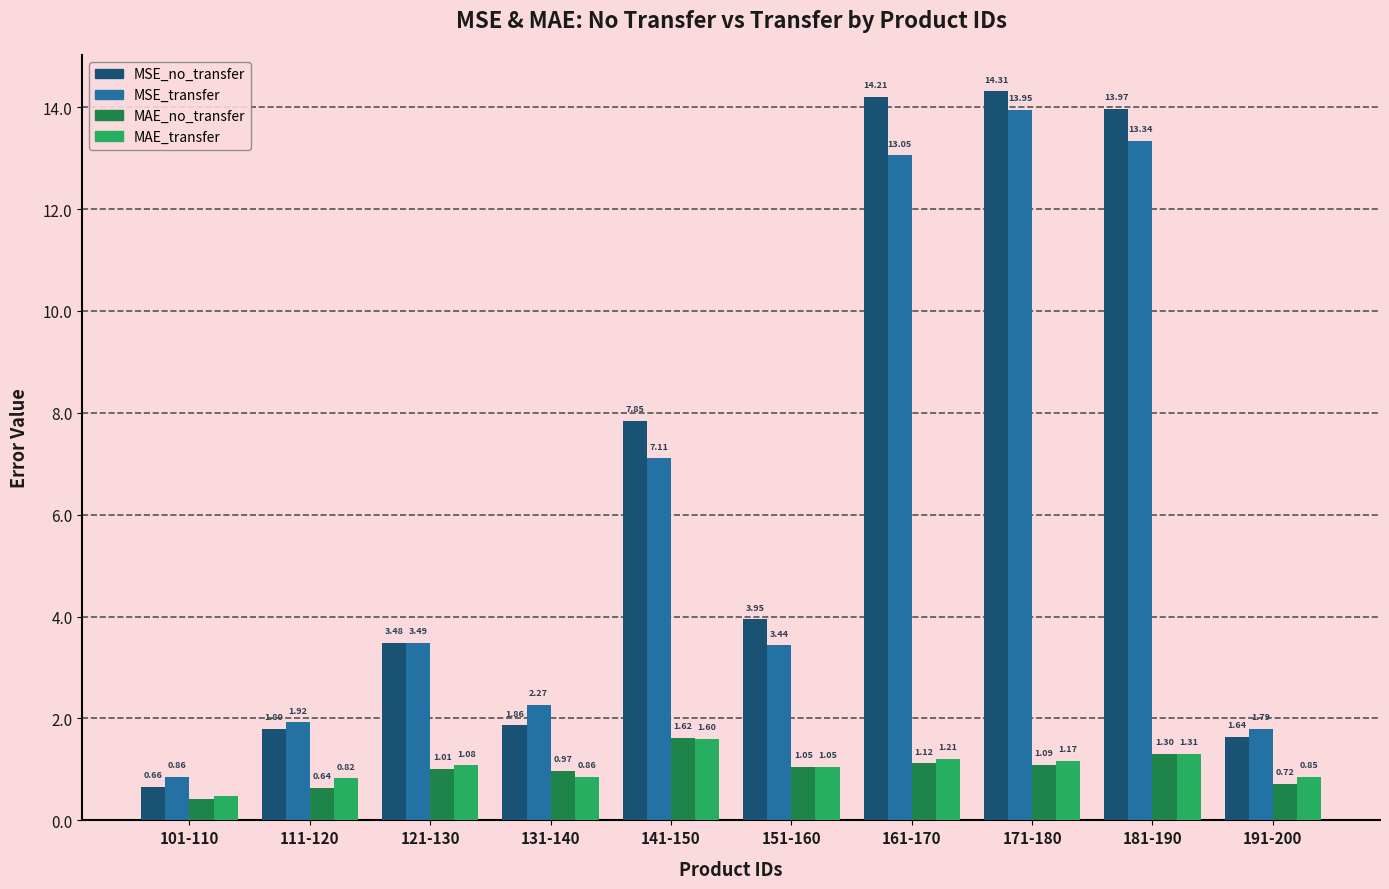

Are the bars horizontal?

No